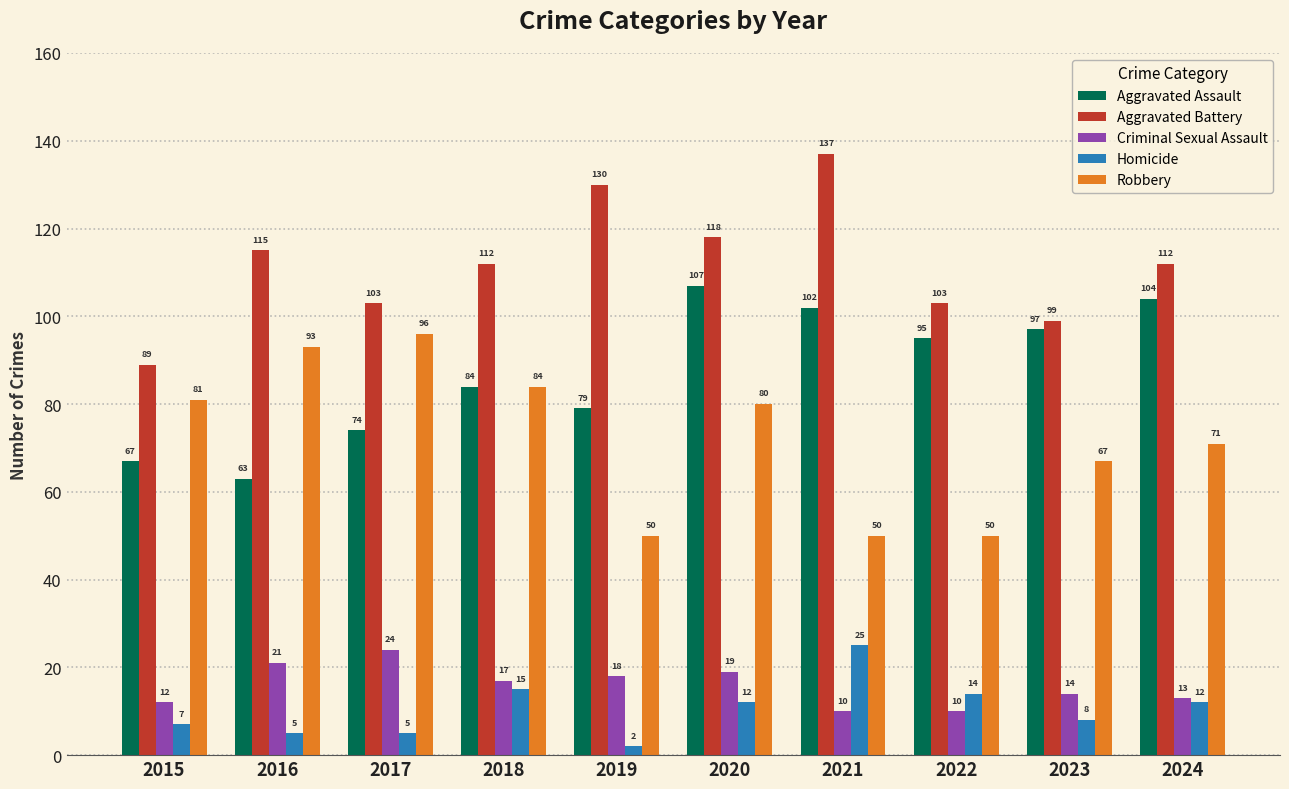

Rank the categories by Aggravated Assault value from lowest to highest.

2016, 2015, 2017, 2019, 2018, 2022, 2023, 2021, 2024, 2020